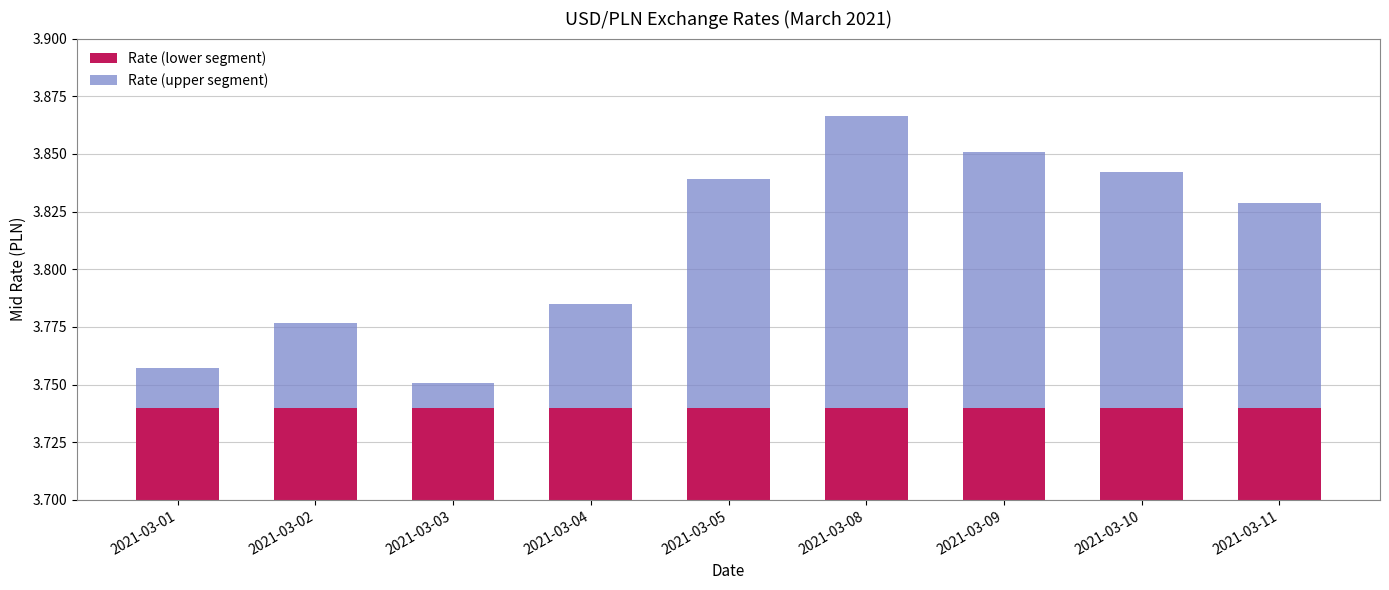

Reading left to right, what are all the values shown in this chart?

Rate (lower segment): 2021-03-01=0.0	2021-03-02=0.0	2021-03-03=0.0	2021-03-04=0.0	2021-03-05=0.0	2021-03-08=0.0	2021-03-09=0.0	2021-03-10=0.0	2021-03-11=0.0
Rate (upper segment): 2021-03-01=0.0	2021-03-02=0.0	2021-03-03=0.0	2021-03-04=0.0	2021-03-05=0.1	2021-03-08=0.1	2021-03-09=0.1	2021-03-10=0.1	2021-03-11=0.1